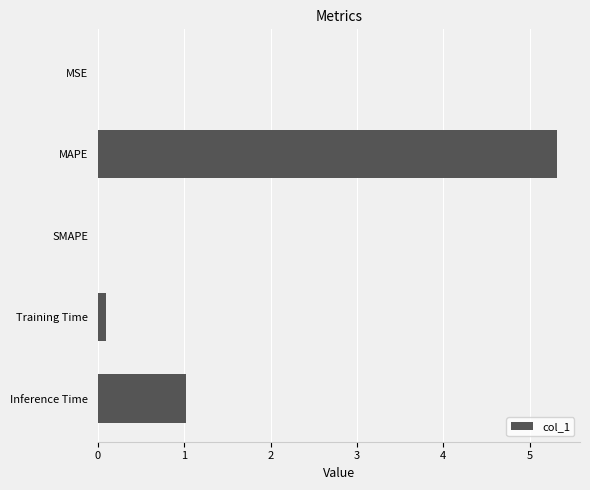

What is the greatest value displayed?

5.3